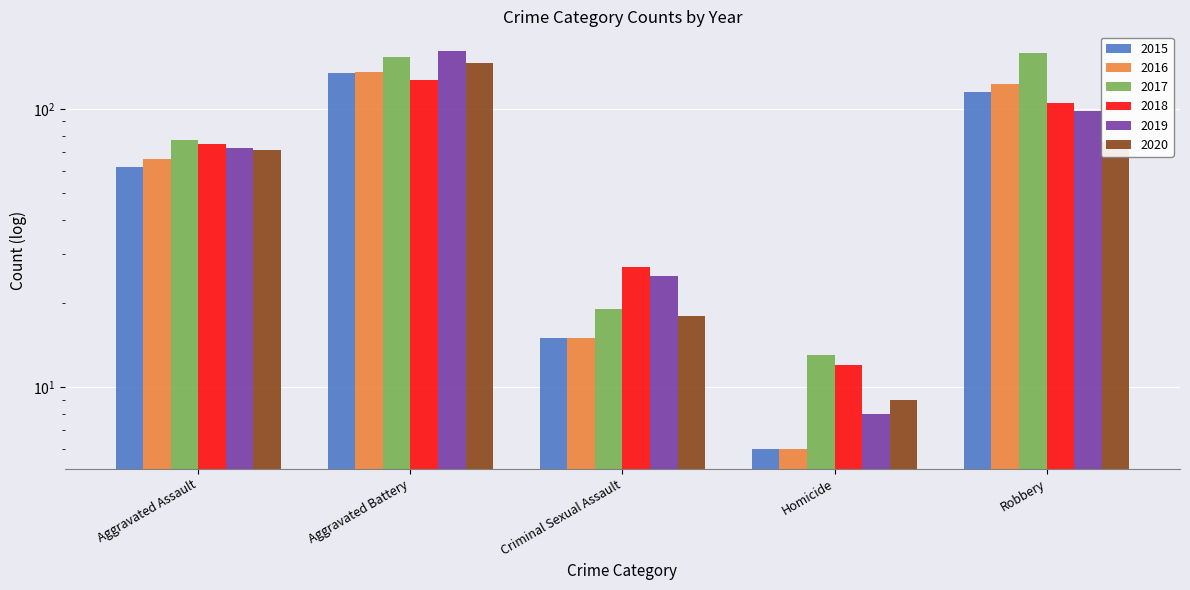

What is the label of the 2nd bar from the left?

Aggravated Battery